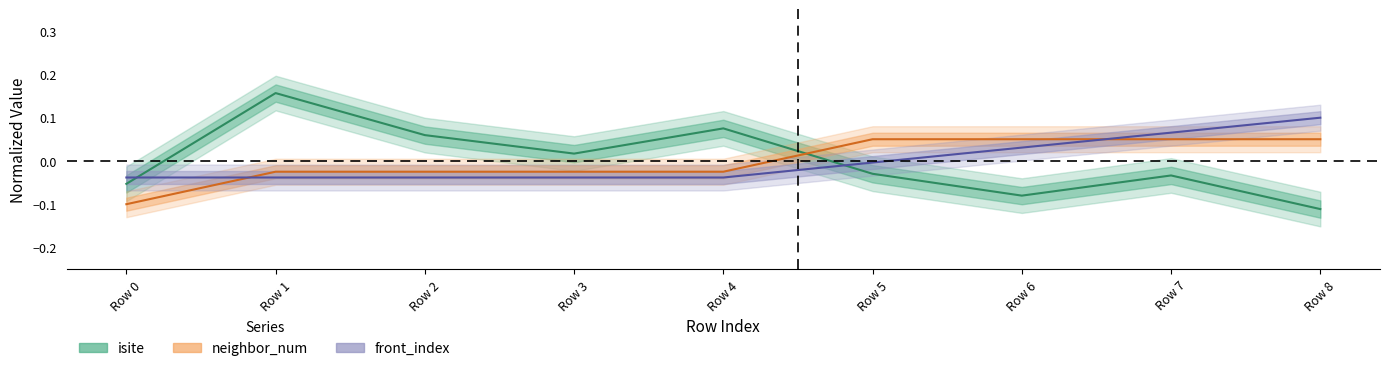

True or false: front_index has more than 2 interior local peaks.

False